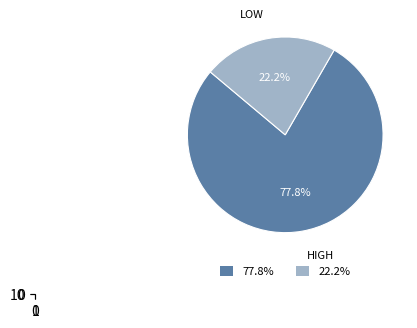

What percentage is the high slice, to the nearest percent?

78%